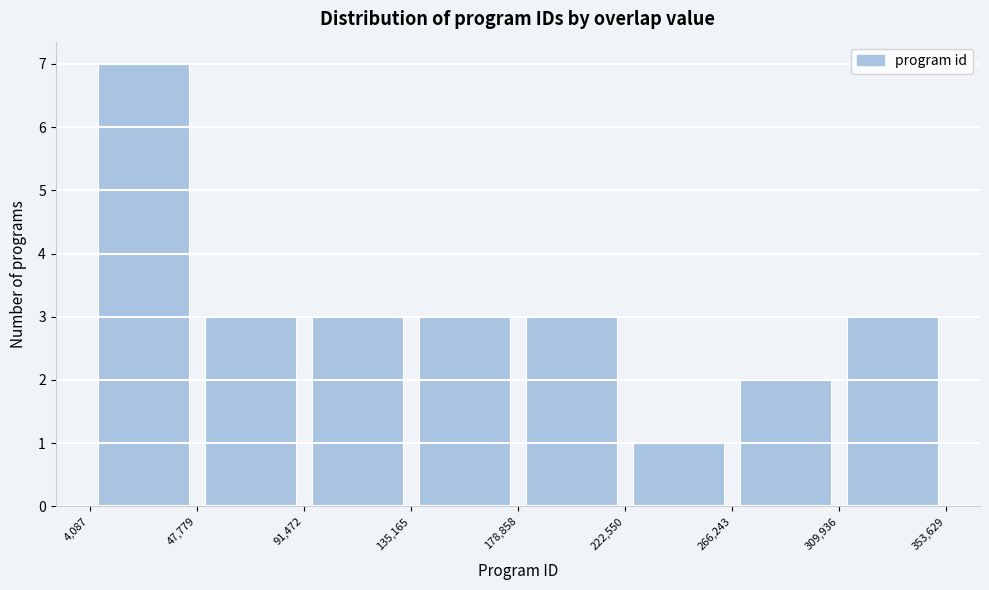

Which range on the x-axis has the tallest bar?

4,087 to 47,779